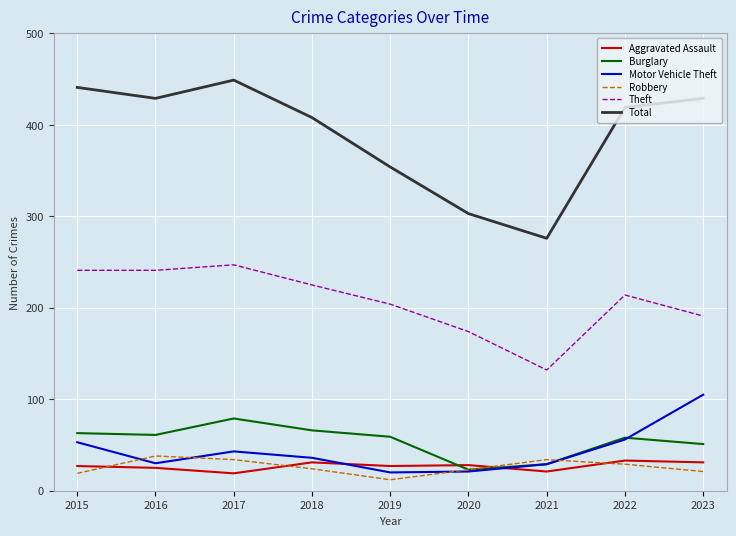

At which category does Total reach its first local valley?

2016